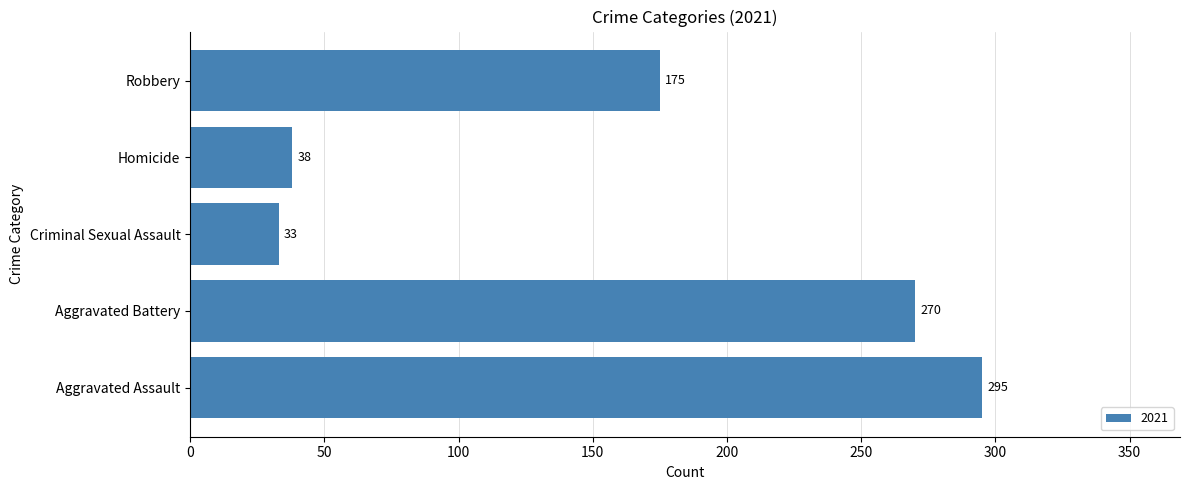

Reading bottom to top, extract all data points from this chart.

Aggravated Assault=295	Aggravated Battery=270	Criminal Sexual Assault=33	Homicide=38	Robbery=175